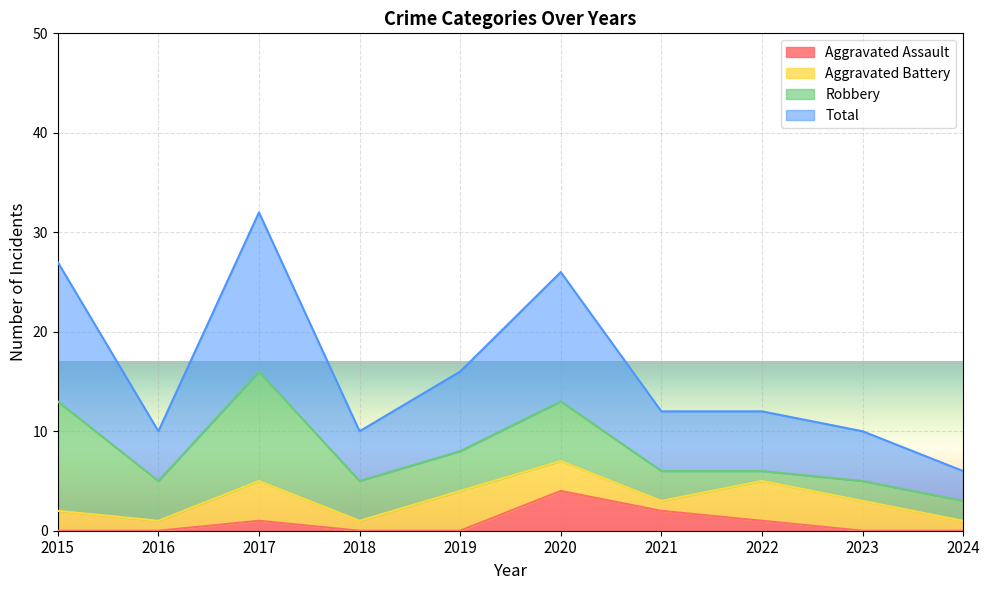

True or false: Aggravated Assault has a value of 0 at 2015.

True